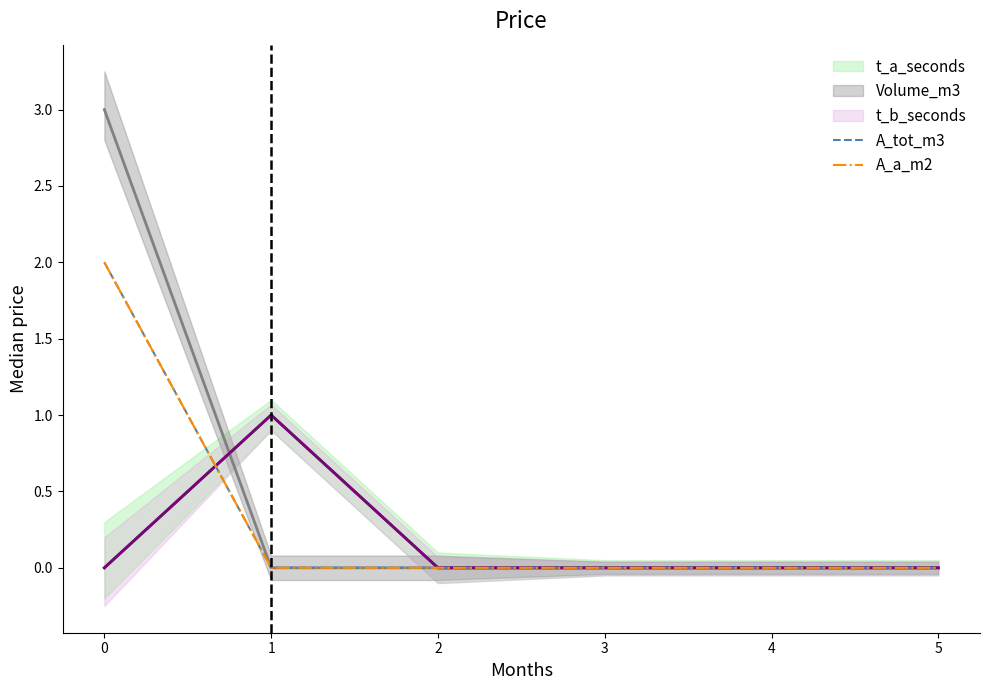

True or false: A_a_m2 and A_tot_m3 cross at least once.

False